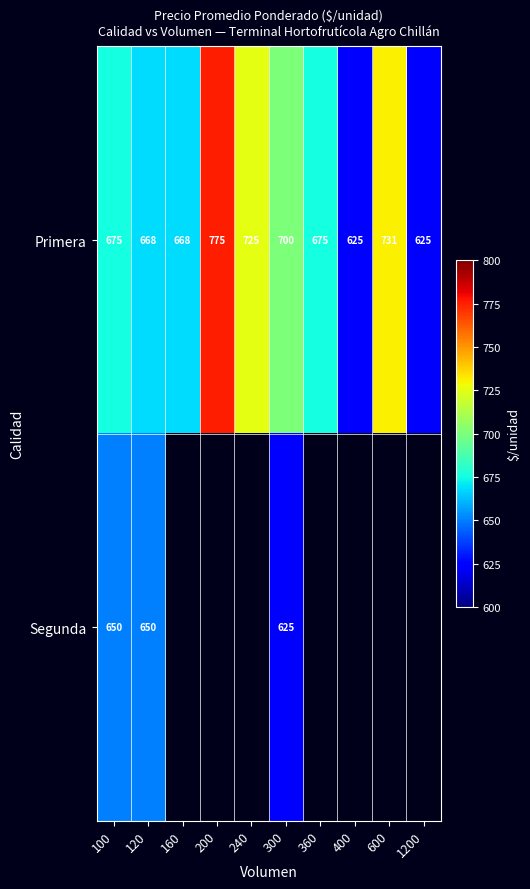

What is the difference between the highest and lowest values at 300?

75